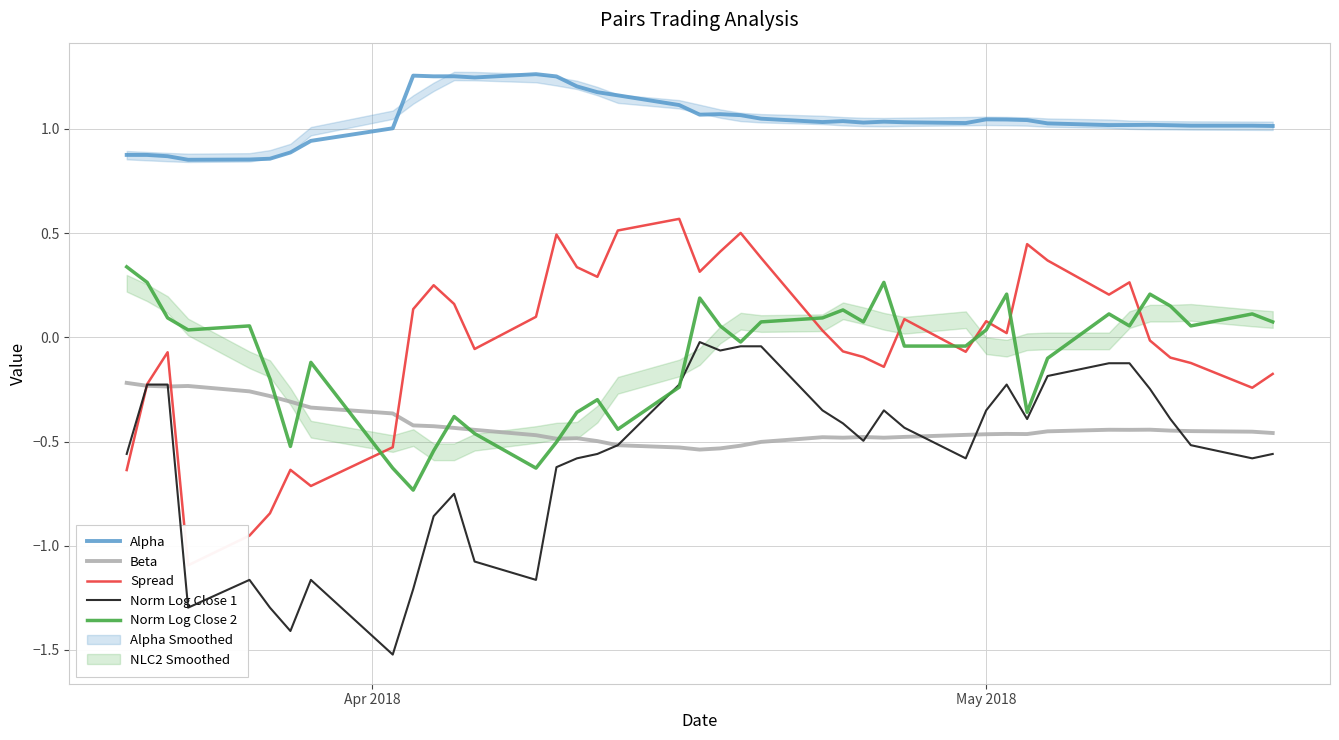

What is the maximum value shown in the chart?

1.3